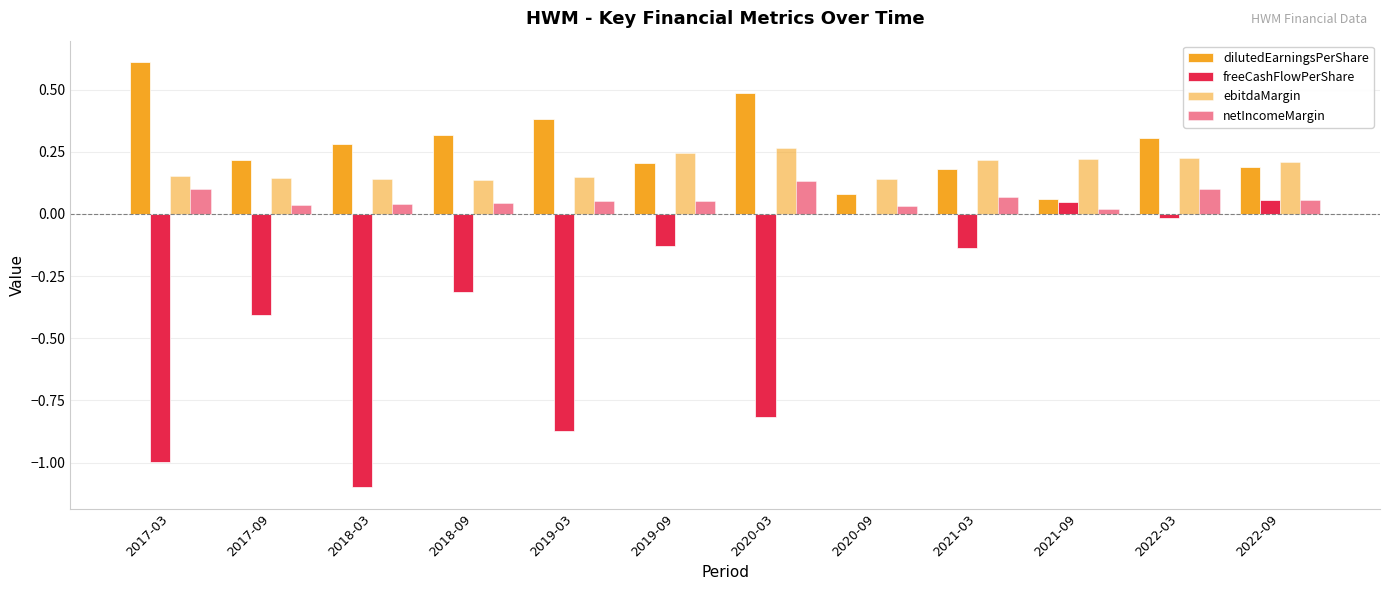

What is the greatest value displayed?

0.6